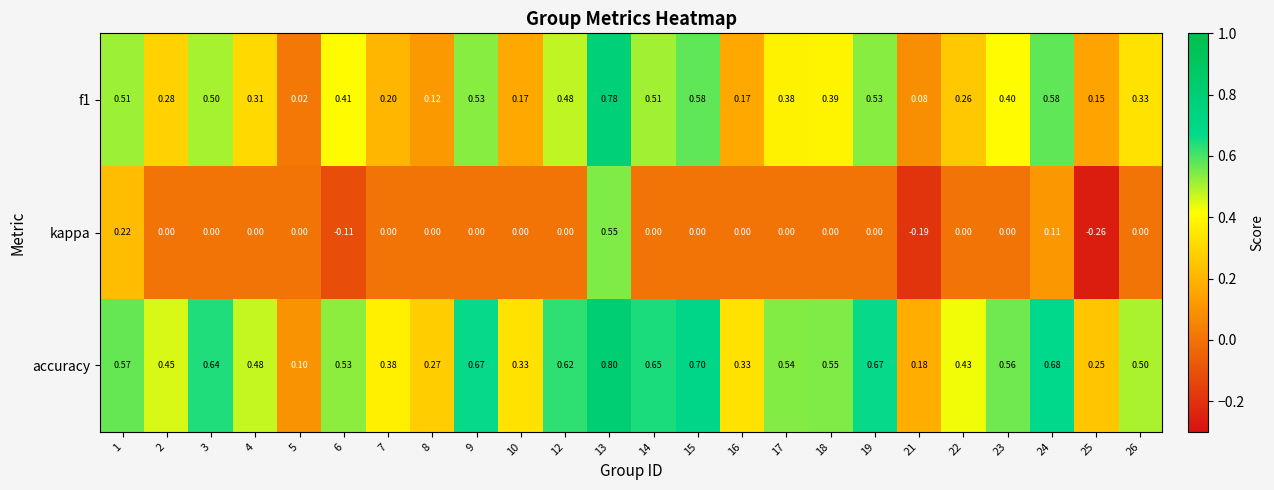

How many data points does each series have?

24